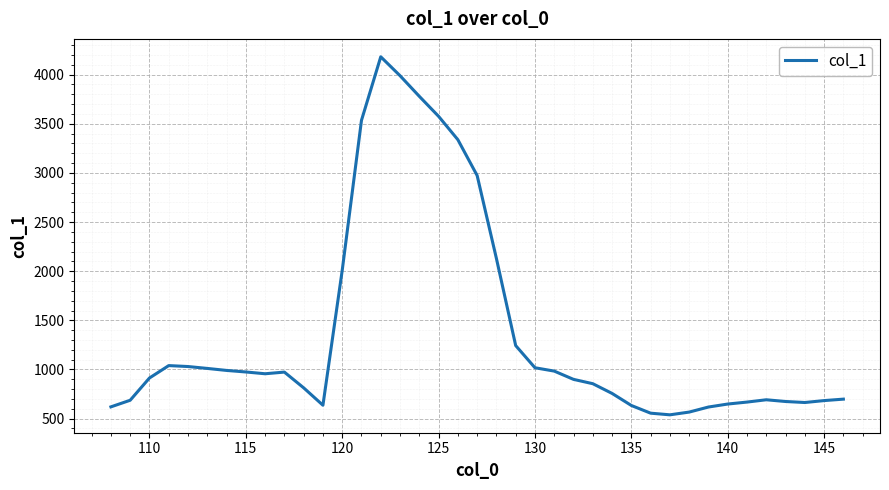

What is the average value?

1373.1